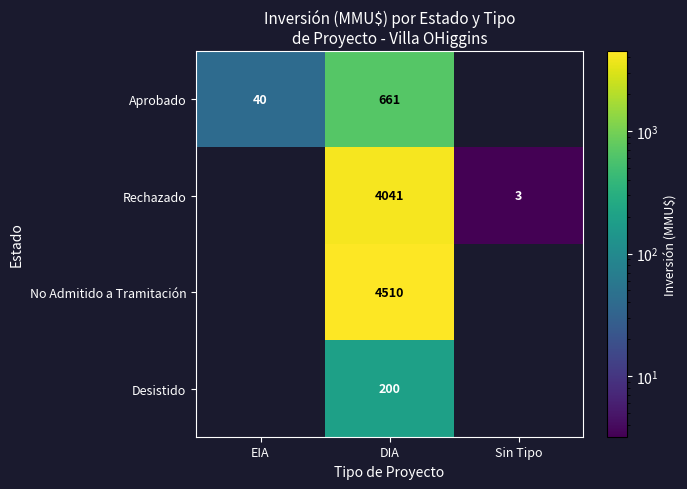

The No Admitido a Tramitación series shows 5969.8 at DIA. True or false?

False